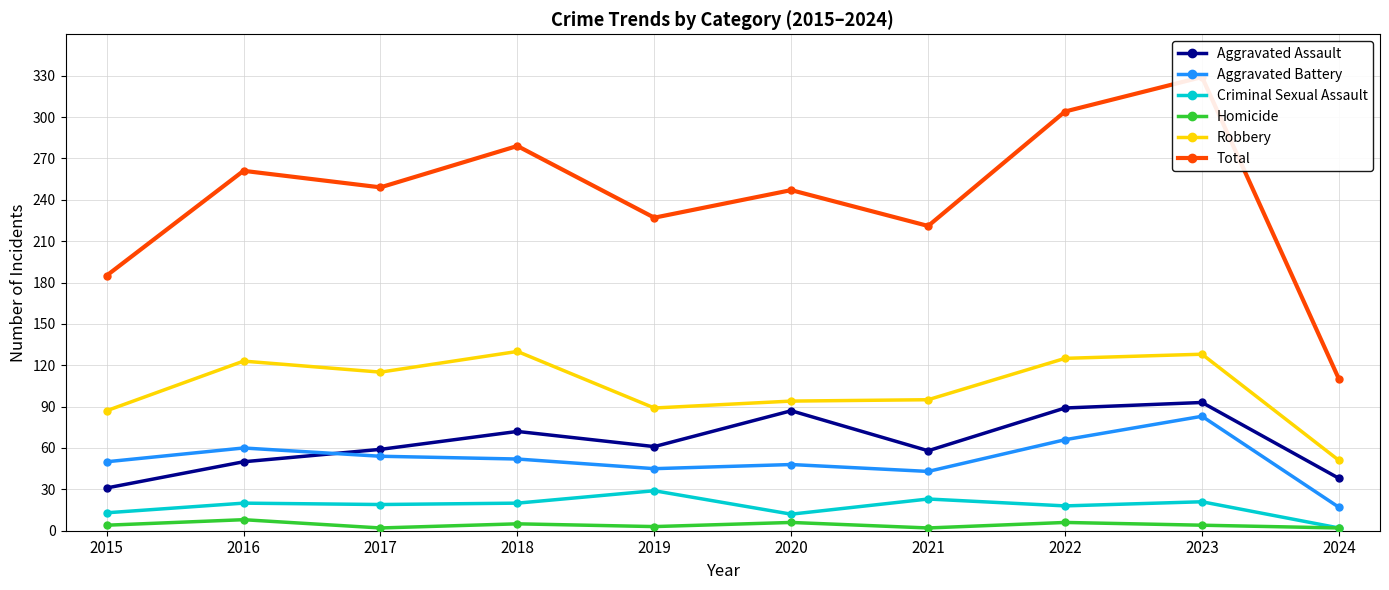

At which category does Homicide reach its first local valley?

2017